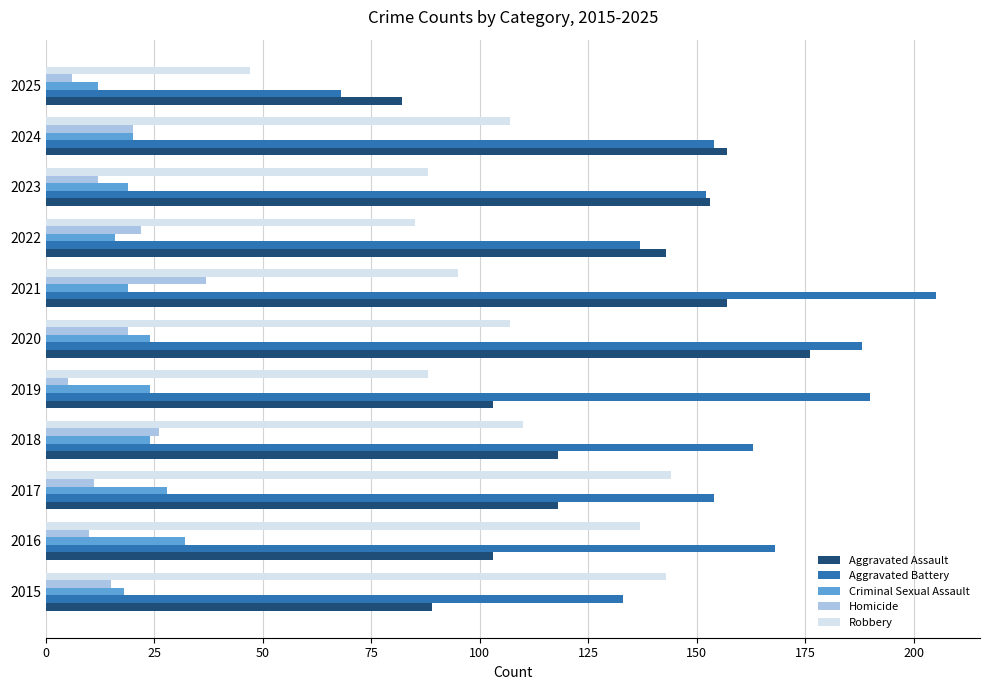

What is the average value of the Aggravated Assault series?

127